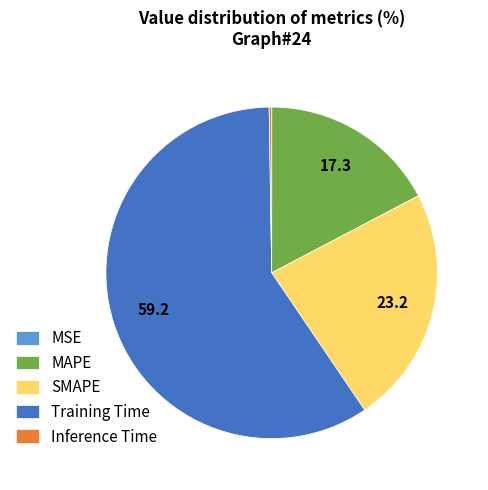

What is the largest slice in the pie chart?

Training Time